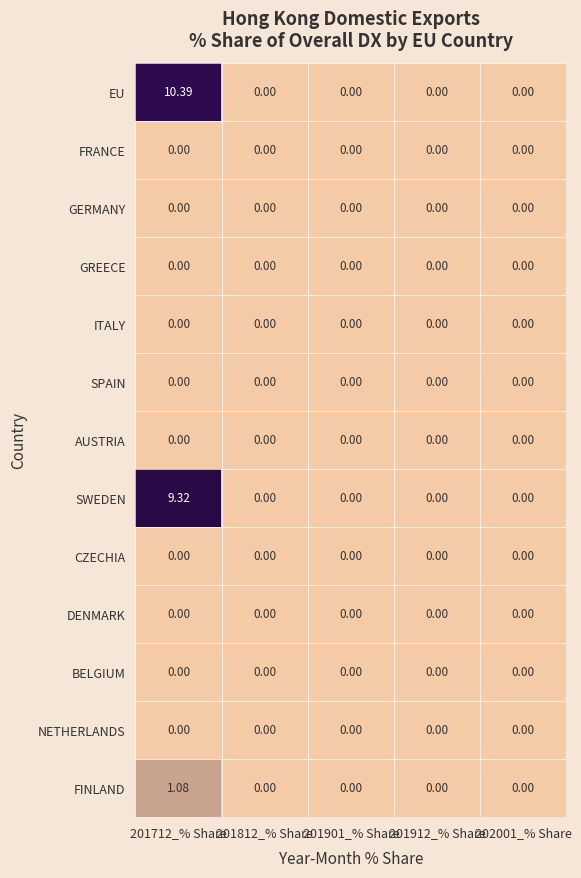

Which series has the largest total across all categories?

EU